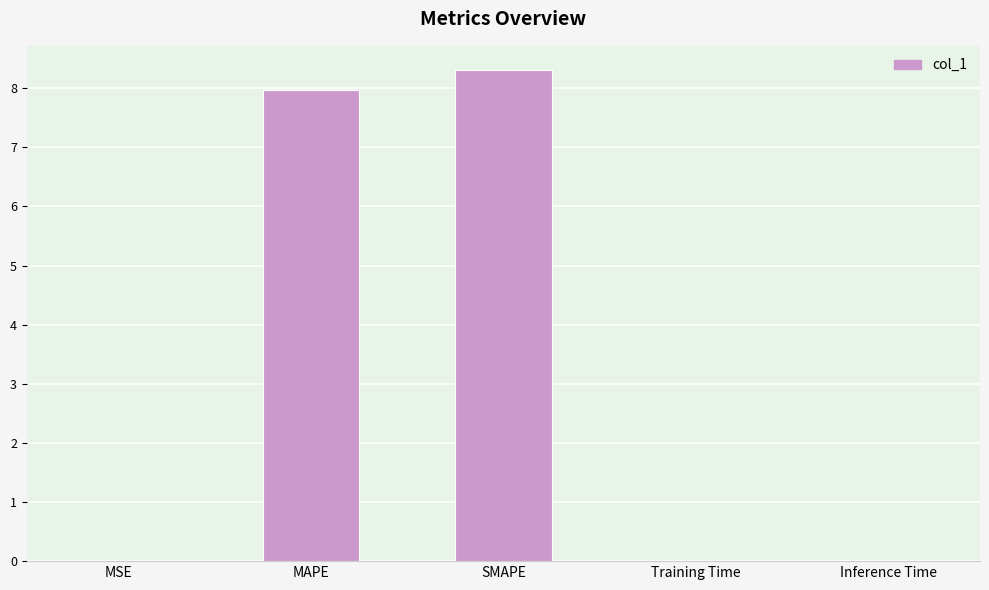

What is the change in value from MSE to SMAPE?

+8.3